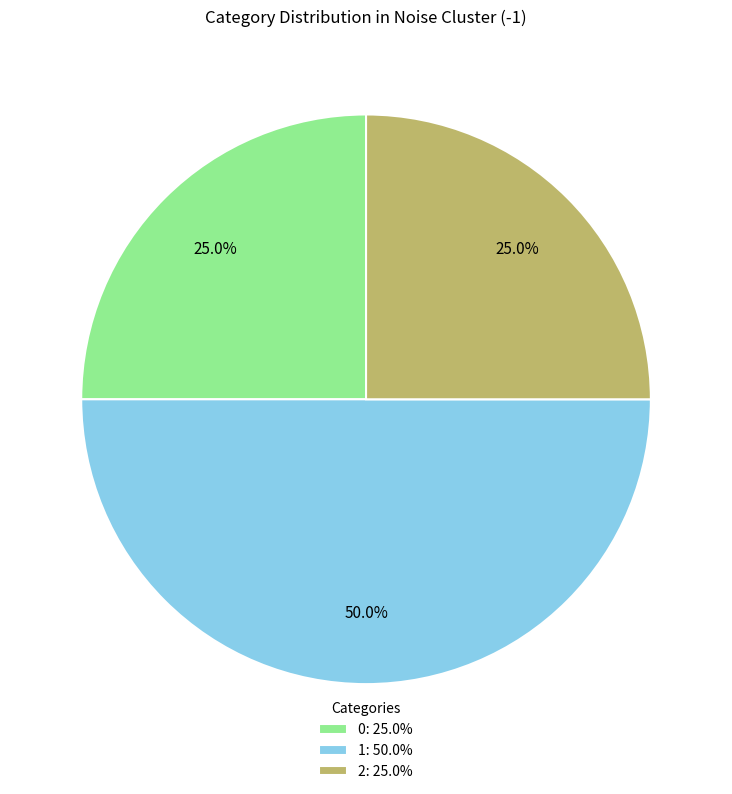

Between 0: 25.0% and 1: 50.0%, which is larger?

1: 50.0%